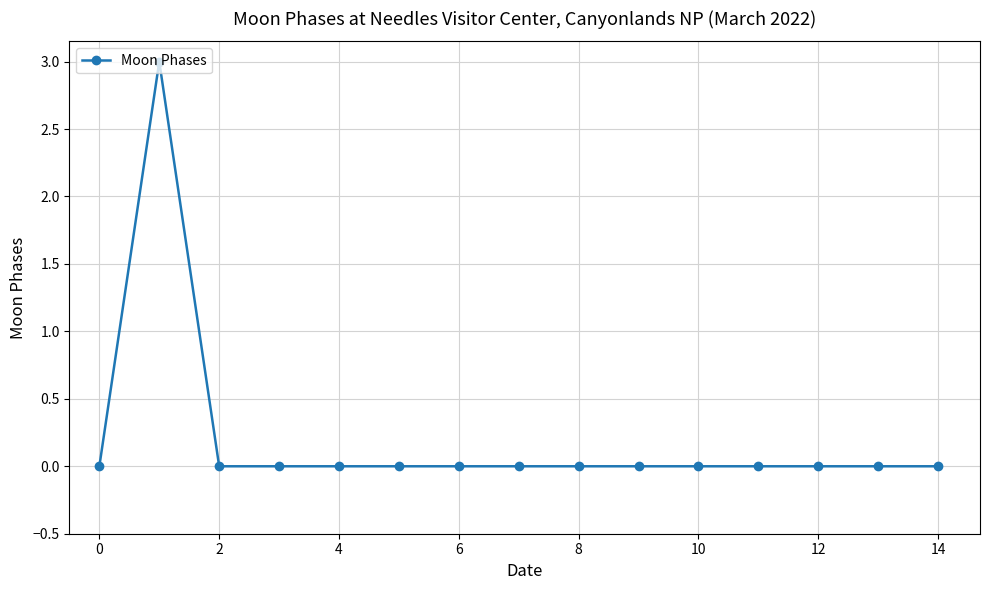

What is the sum of all values?

3